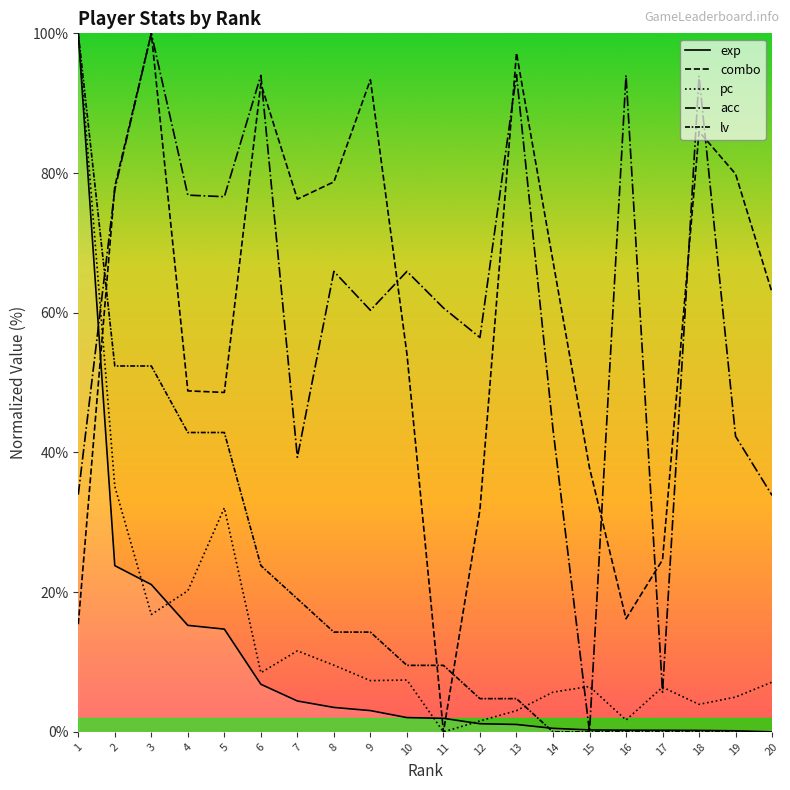

How many series are shown in this chart?

5